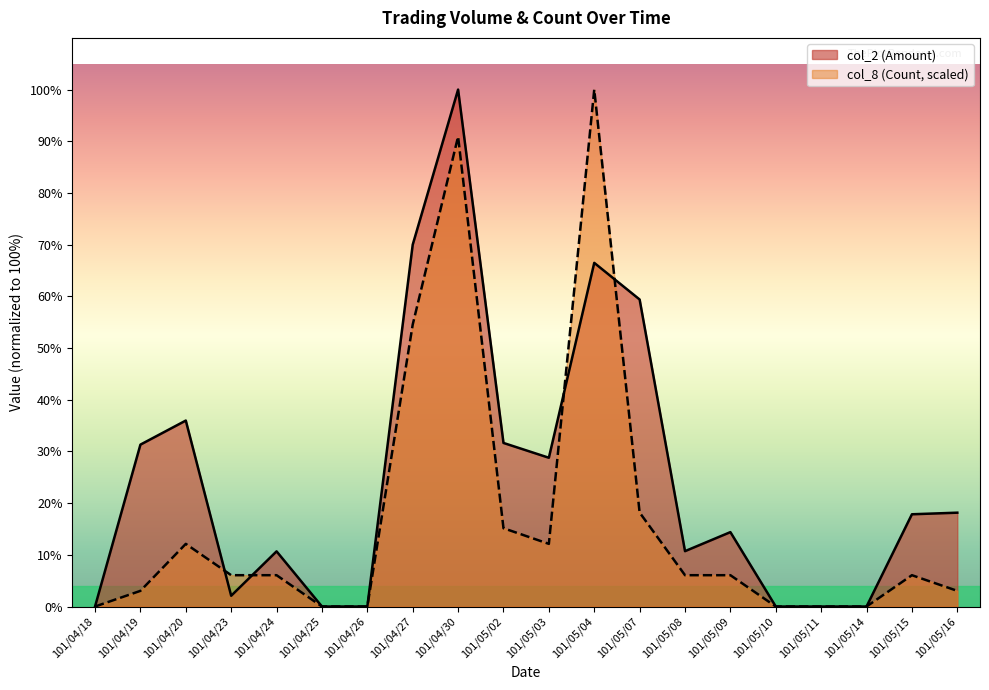

Count the number of data series in this chart.

2